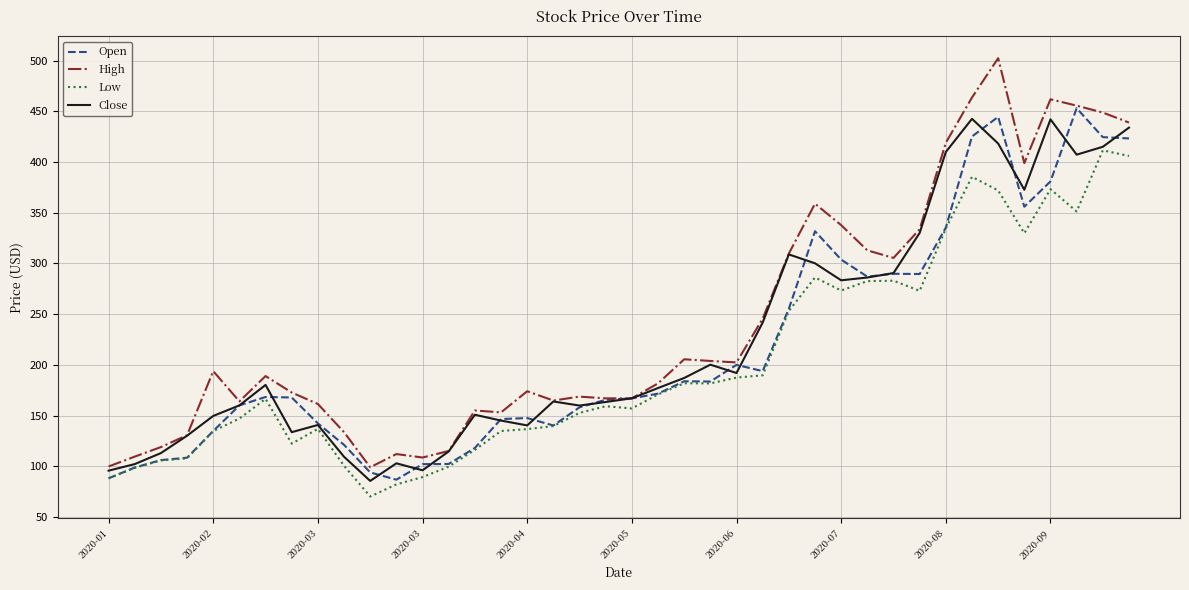

What is the smallest value displayed?

70.1